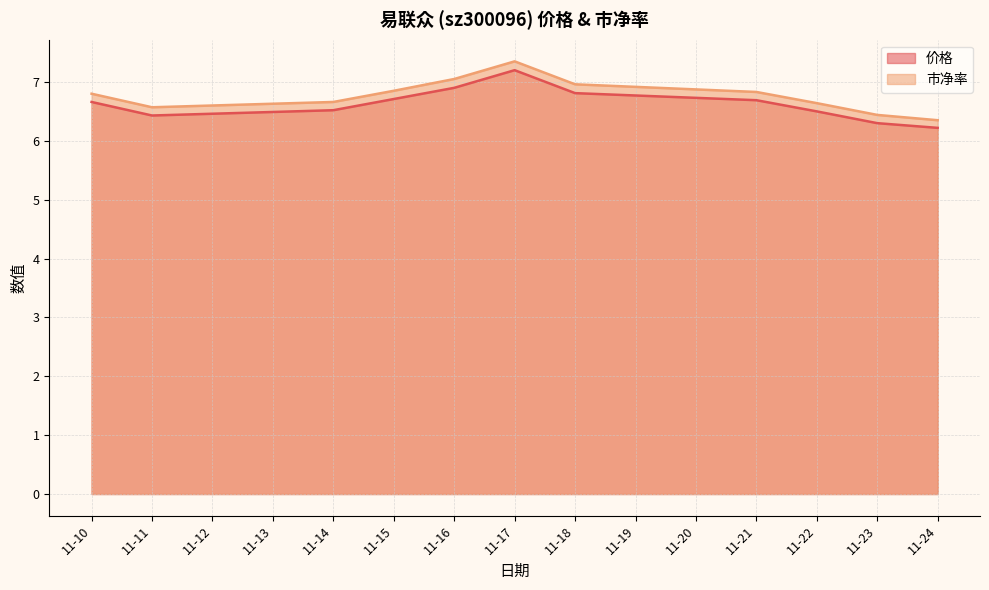

Which series has the largest range (max minus min)?

市净率